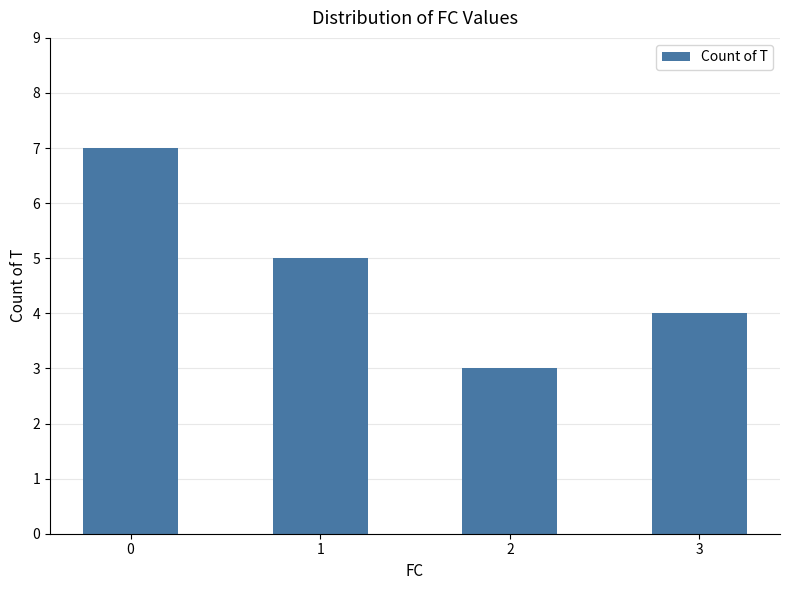

True or false: the data shows 3 at 1.

False